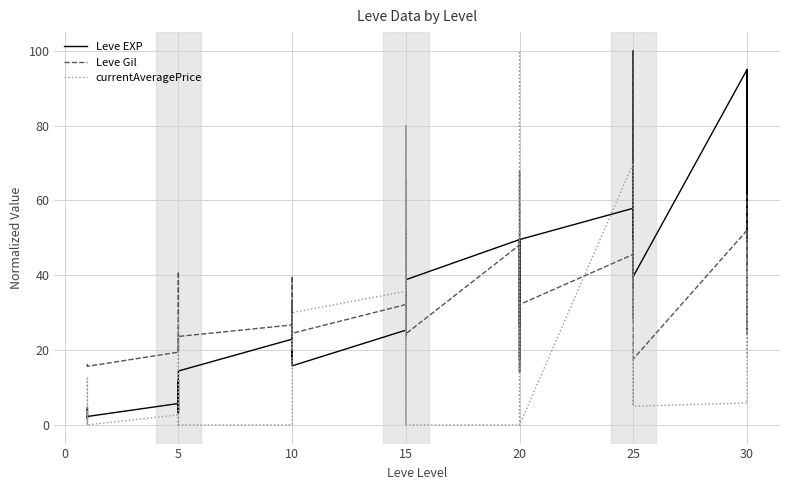

The value of Leve Gil at 5 is 7.4. True or false?

False